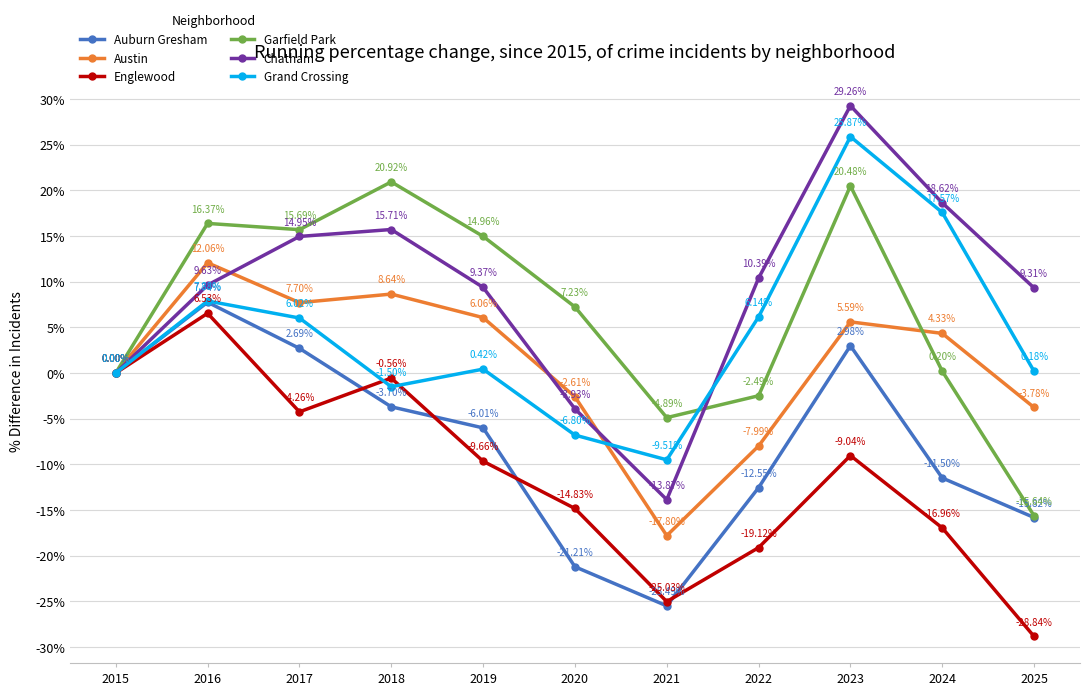

What is the greatest value displayed?

29.3